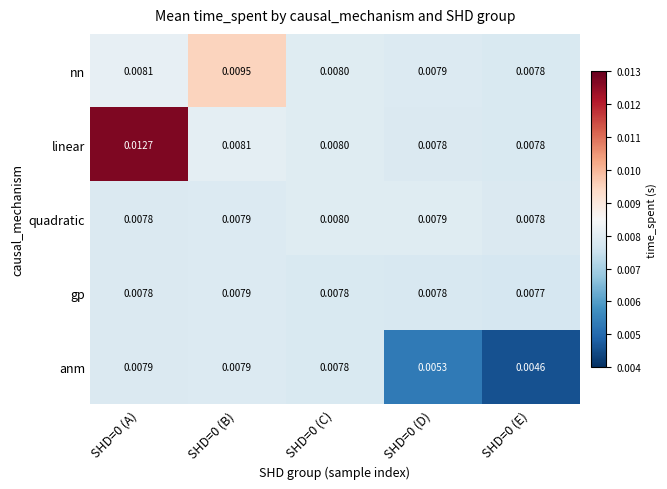

Which series has the largest total across all categories?

linear